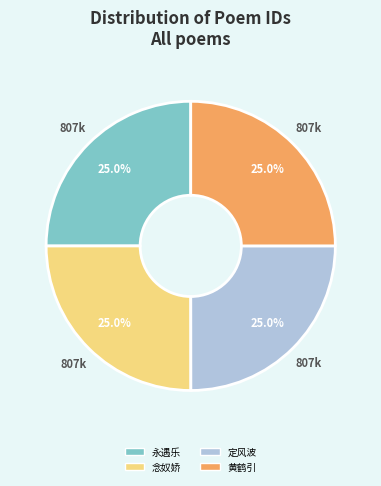

Approximately how many times larger is the value at 念奴娇 compared to 黄鹤引?

1.0